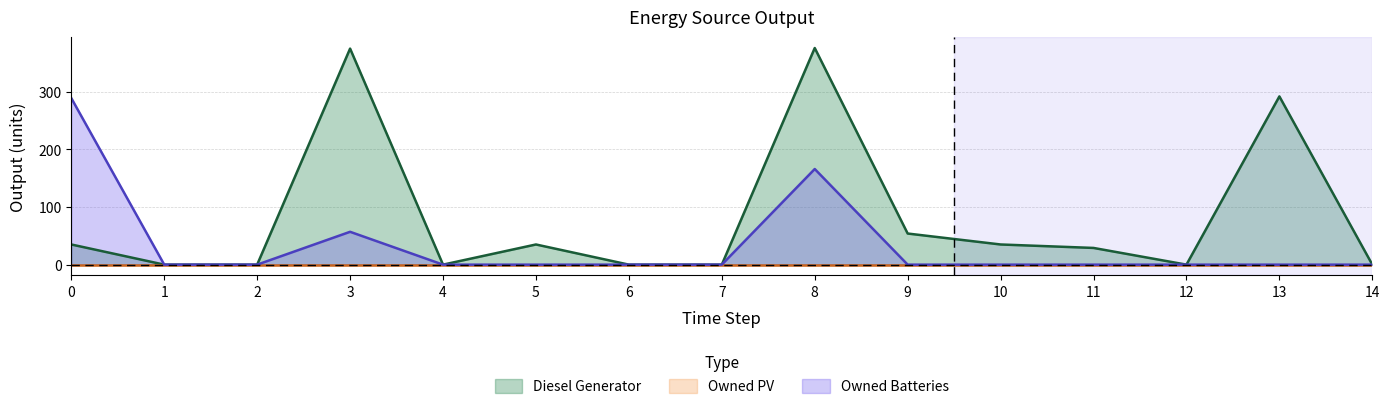

At which label is Owned Batteries closest to 144?

8